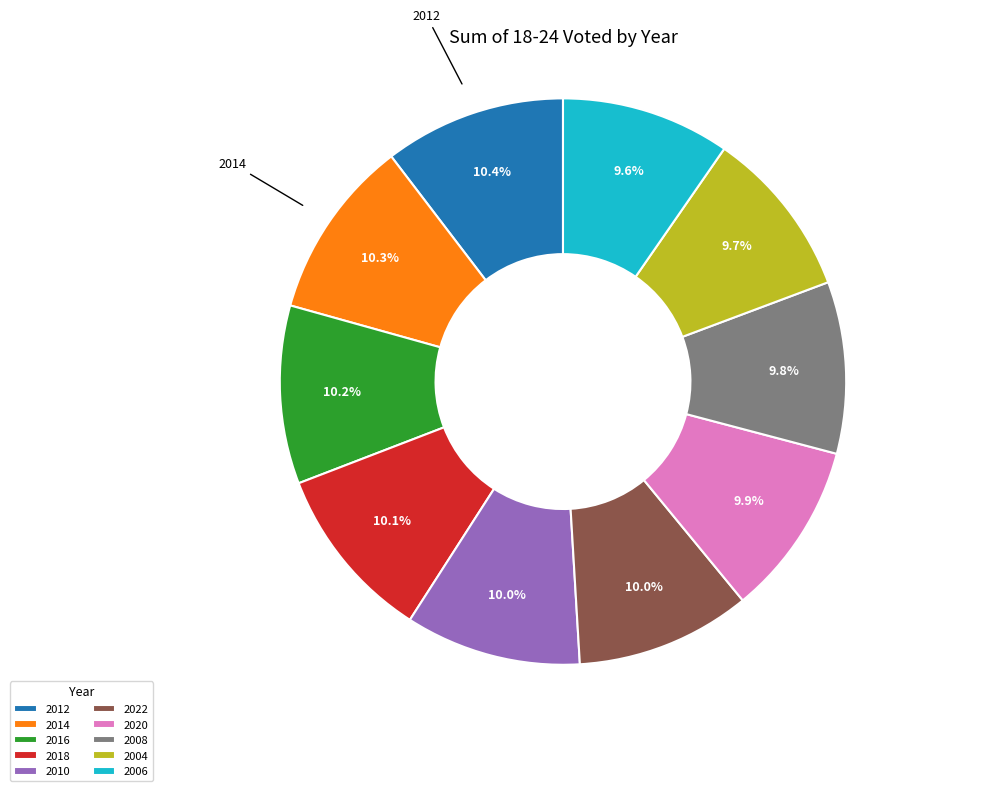

Does 2006 account for over 50% of the chart?

No